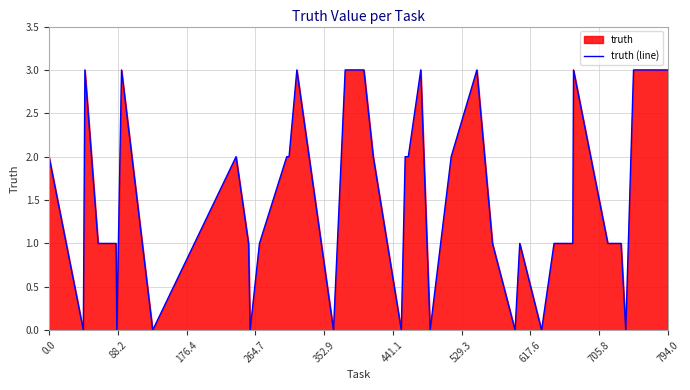

What is the difference between the maximum and minimum values?

3